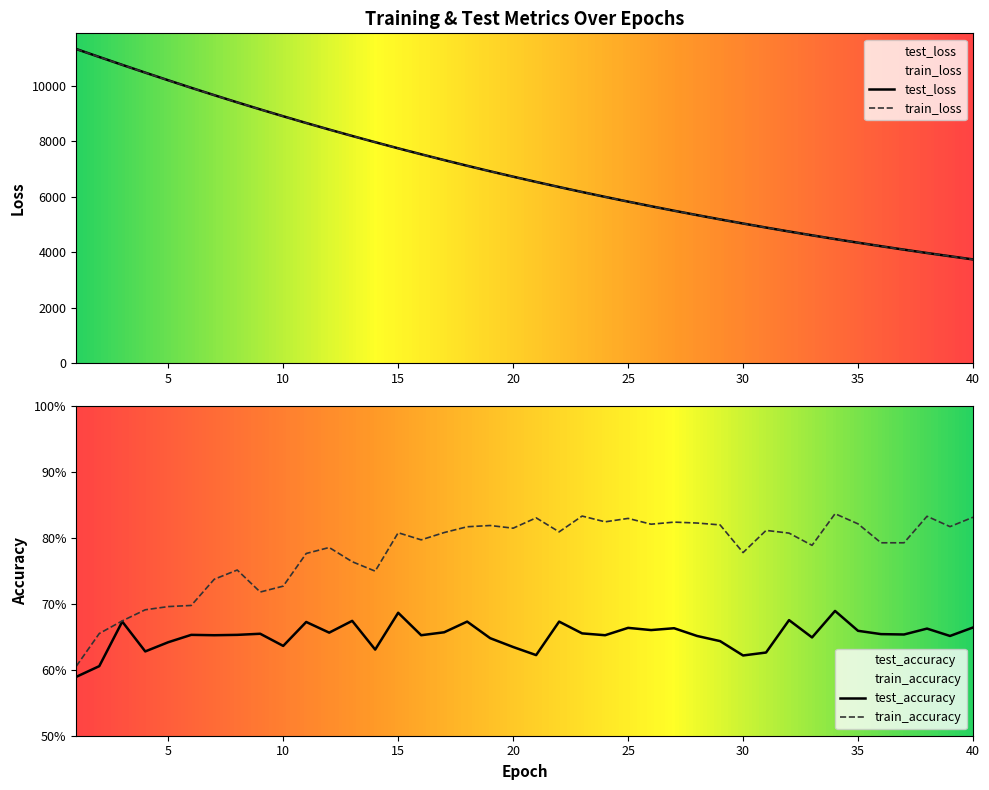

Rank the series at 36 from lowest to highest value.

test_accuracy, train_accuracy, train_loss, test_loss